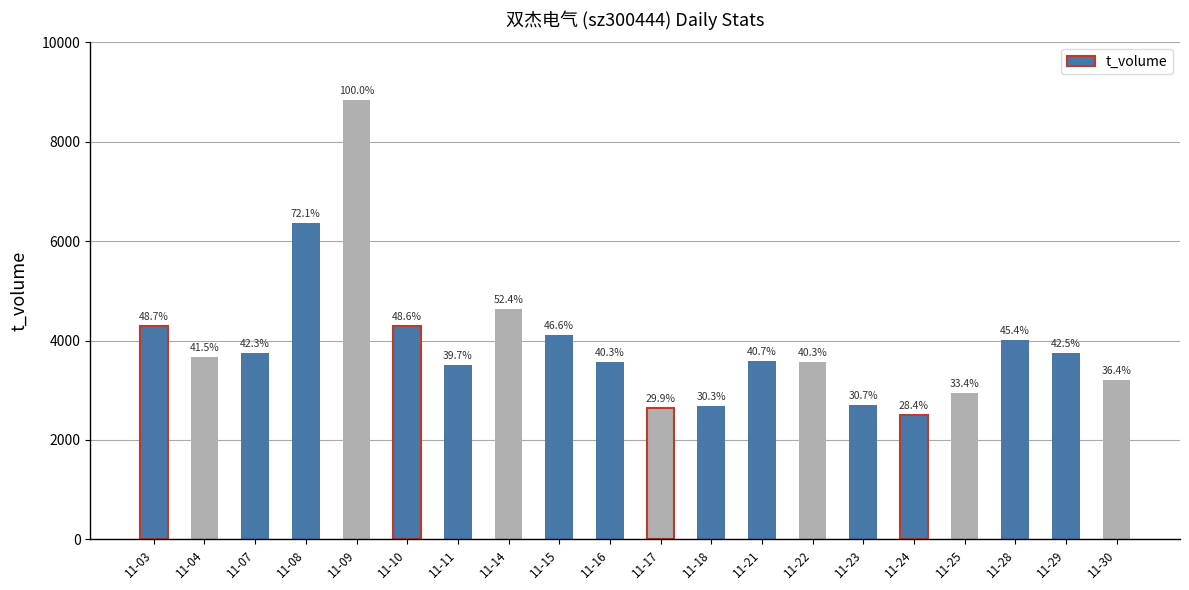

Does the chart contain any negative values?

No